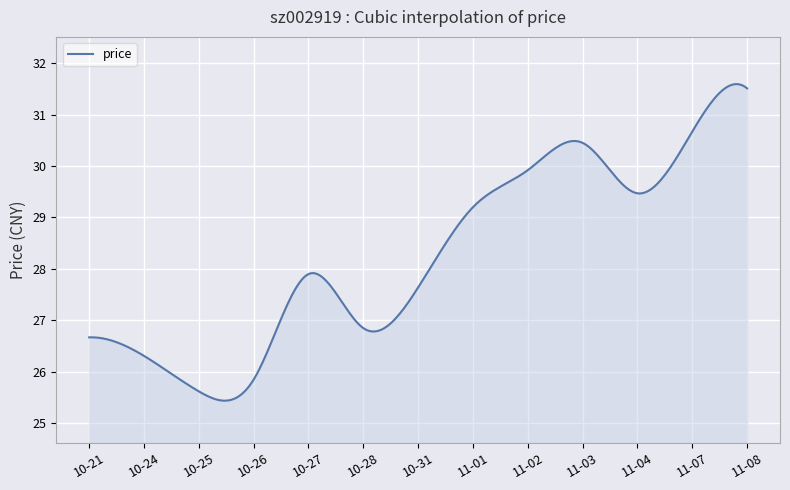

What is the maximum value shown in the chart?

31.6